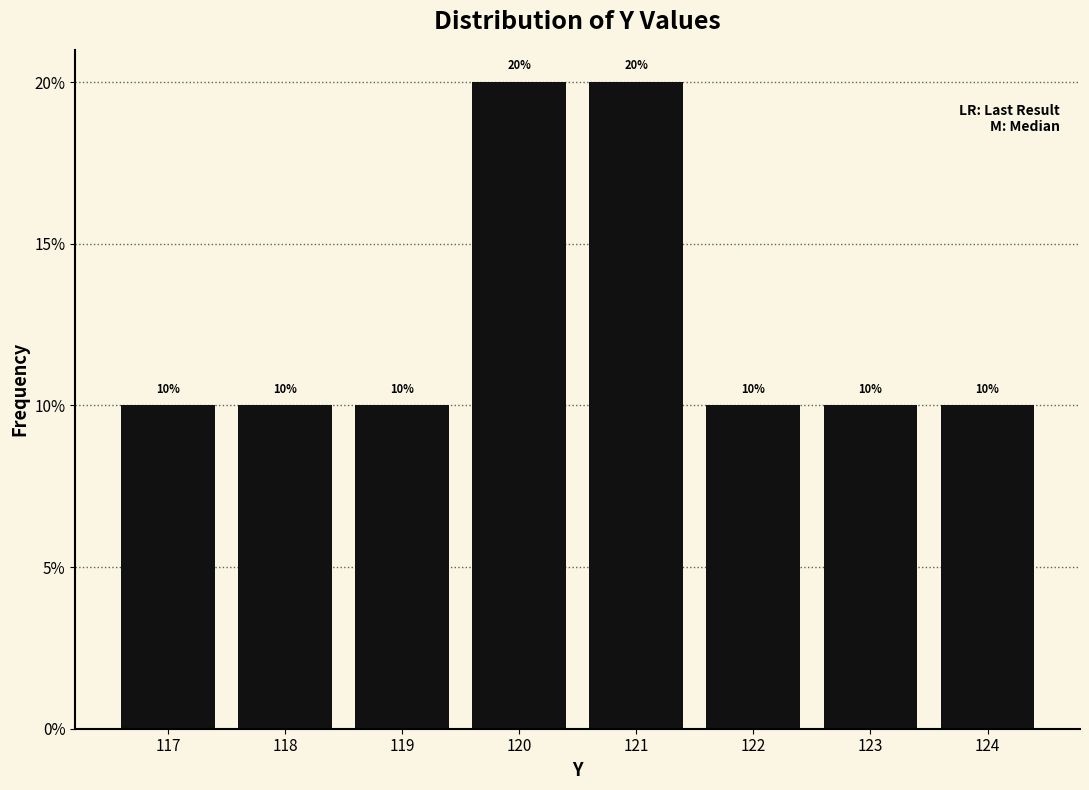

Reading left to right, list all the values displayed in this chart.

10	10	10	20	20	10	10	10